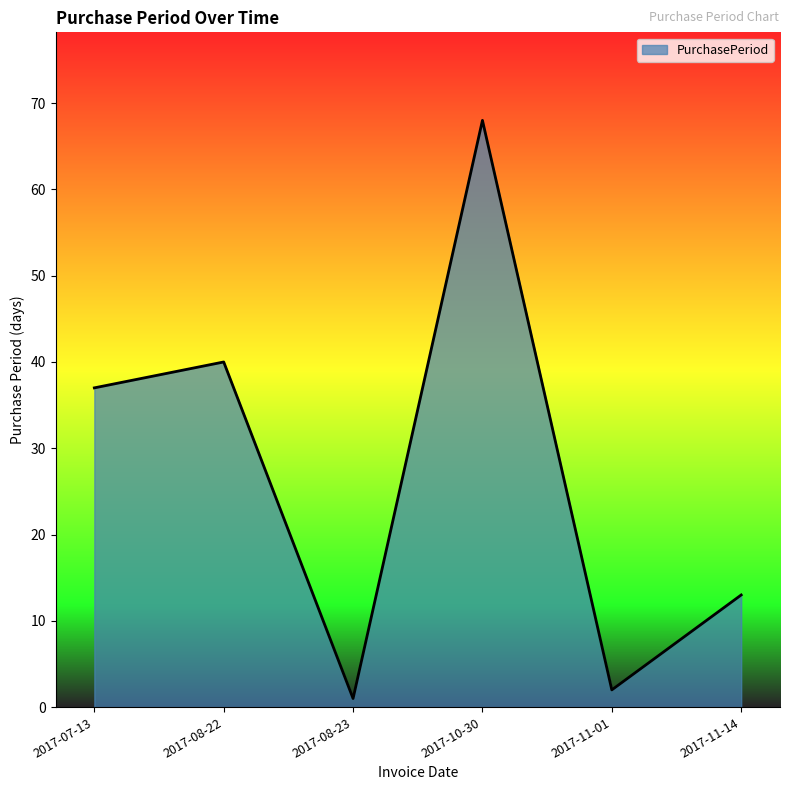

At which category does the chart reach its minimum across all series?

2017-08-23